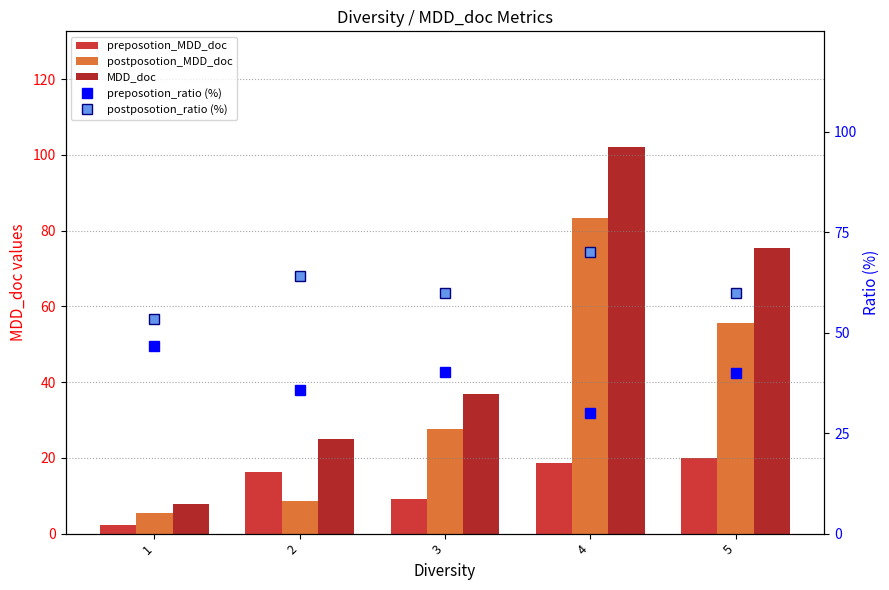

What is the maximum value shown in the chart?

102.0